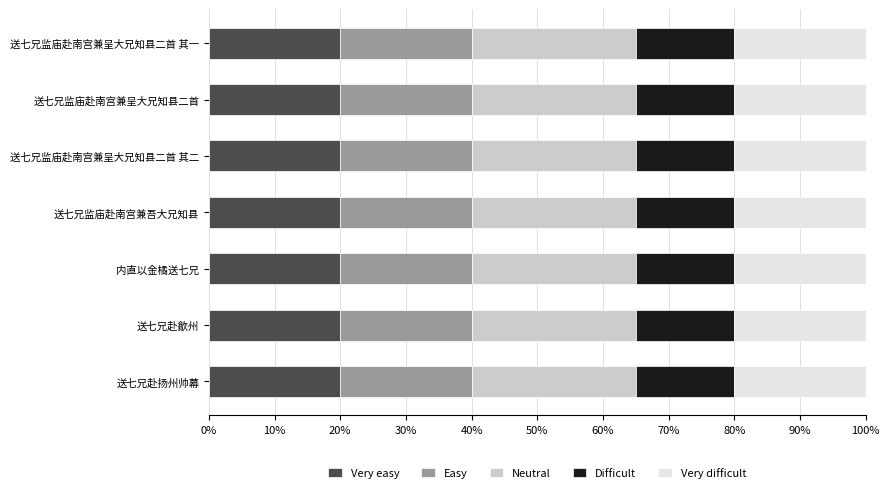

What is the total value across all series at 送七兄监庙赴南宫兼呈大兄知县二首?

100.0